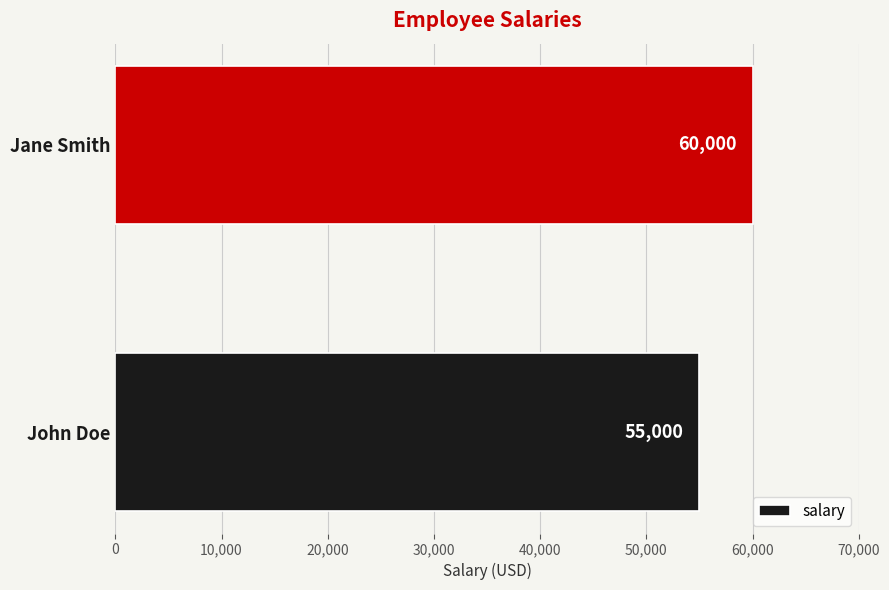

How many values are between 55000 and 60000?

2